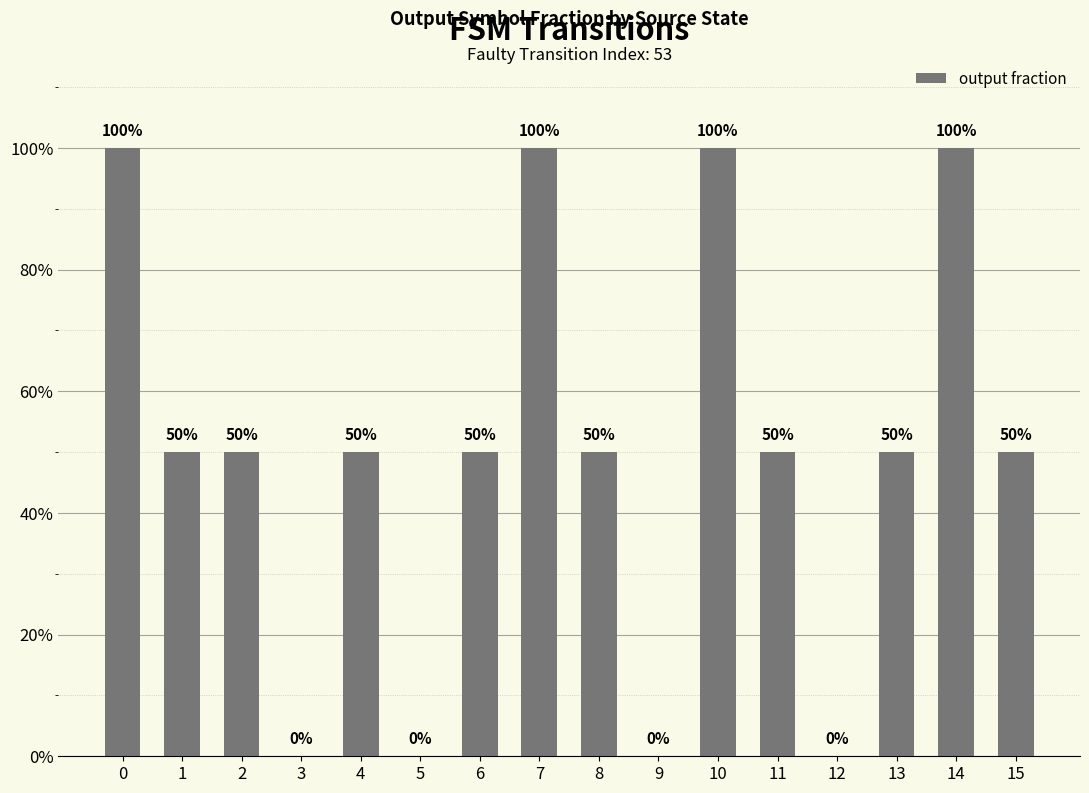

Are the bars horizontal?

No